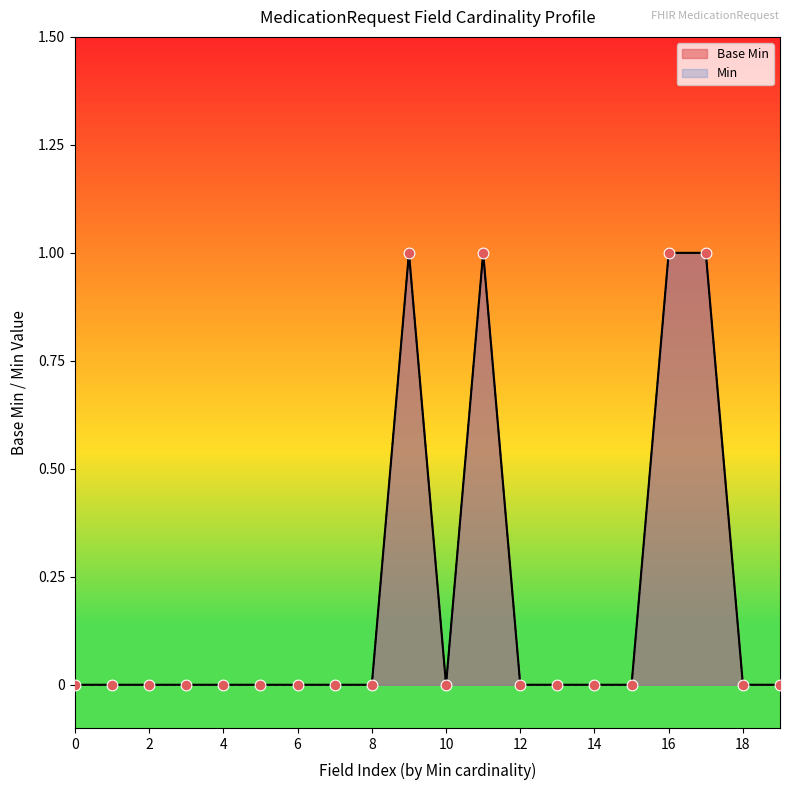

What is the change in value from 1 to 0?

-1